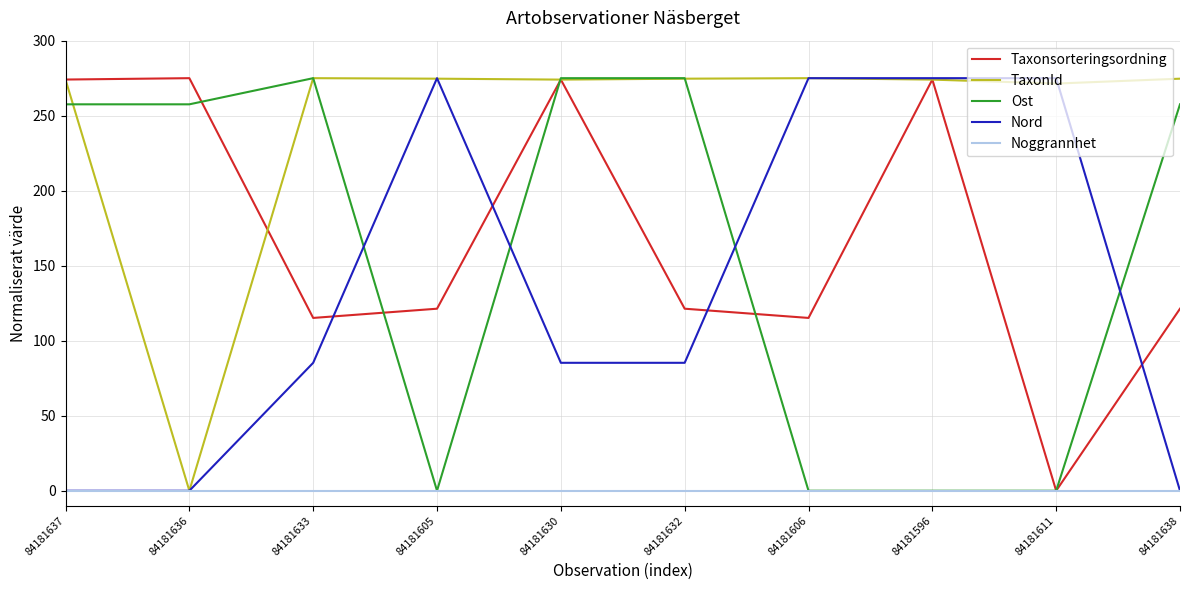

Which series changed the most between 84181630 and 84181632?

Taxonsorteringsordning